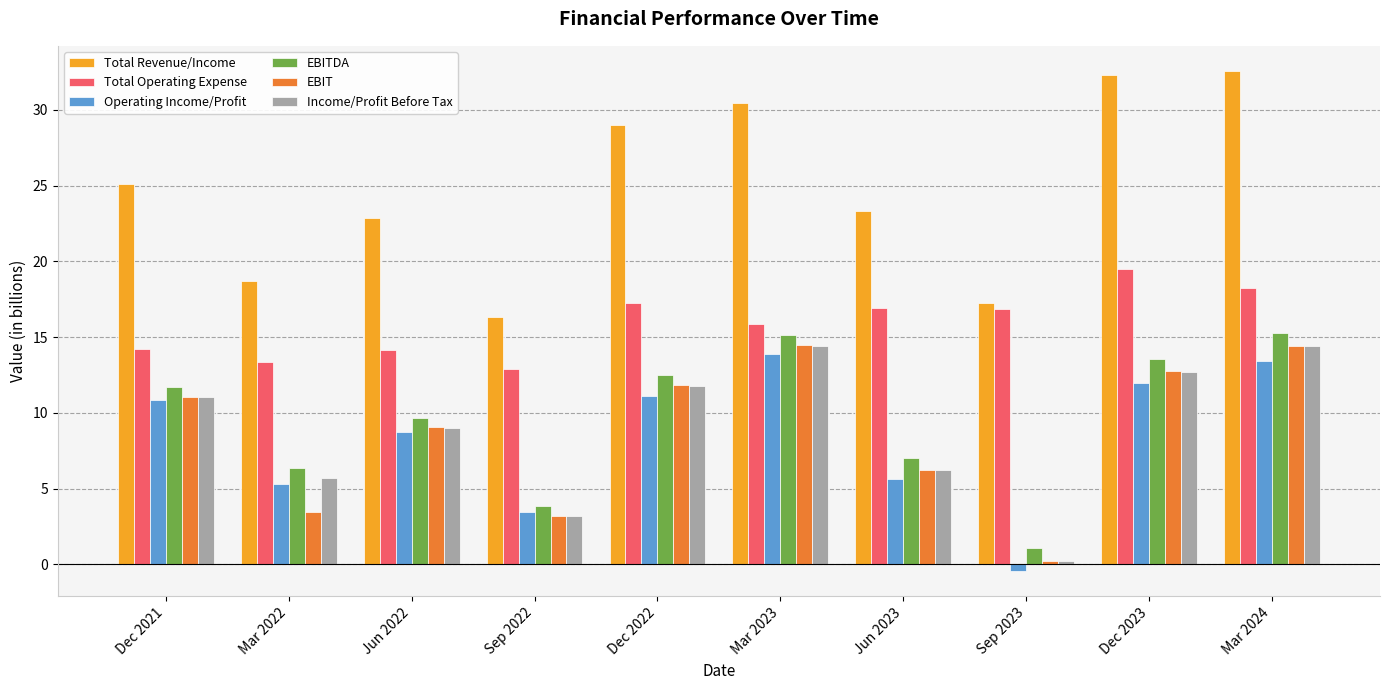

What is the lowest value of the Total Operating Expense series?

12.9